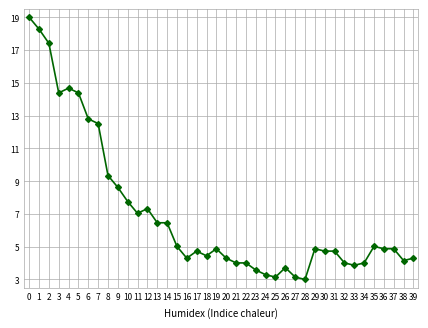

What is the sum of the values at 23 and 12?

10.9